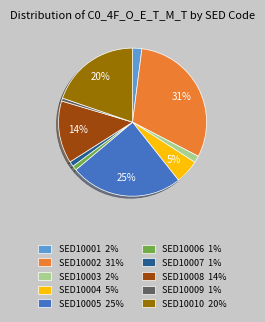

What is the largest slice in the pie chart?

SED10002